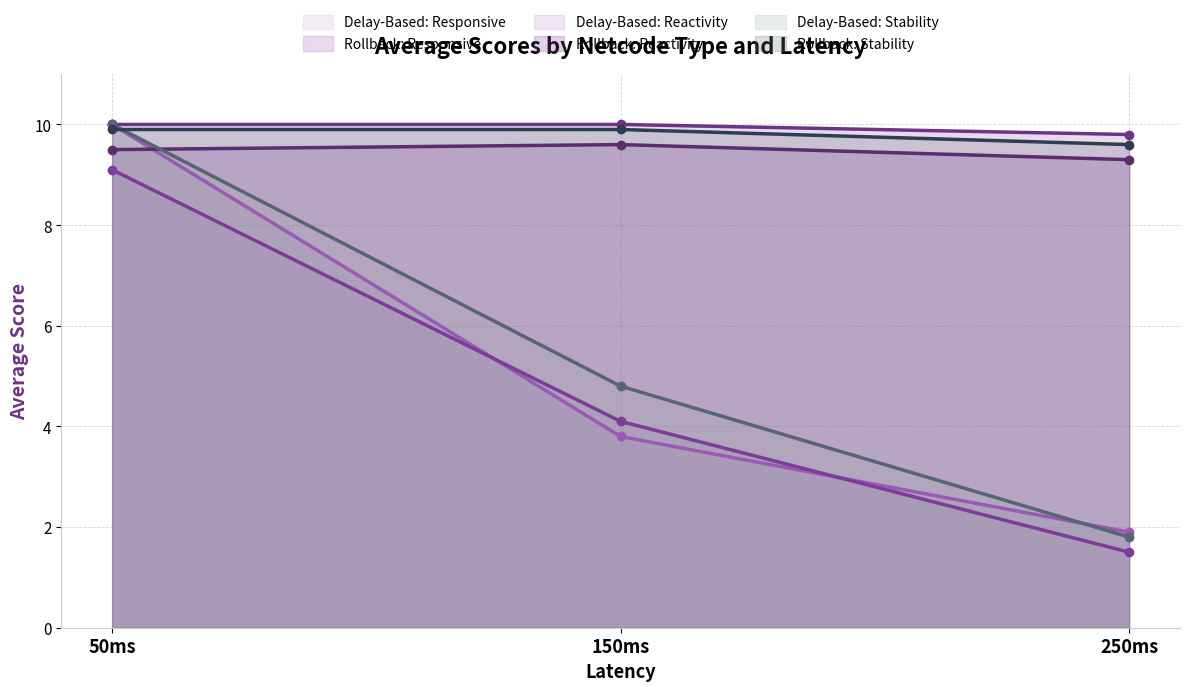

Reading left to right, transcribe all the data shown in this chart.

Delay-Based: Responsive: 50ms=10.0	150ms=3.8	250ms=1.9
Rollback: Responsive: 50ms=10.0	150ms=10.0	250ms=9.8
Delay-Based: Reactivity: 50ms=9.1	150ms=4.1	250ms=1.5
Rollback: Reactivity: 50ms=9.5	150ms=9.6	250ms=9.3
Delay-Based: Stability: 50ms=10.0	150ms=4.8	250ms=1.8
Rollback: Stability: 50ms=9.9	150ms=9.9	250ms=9.6